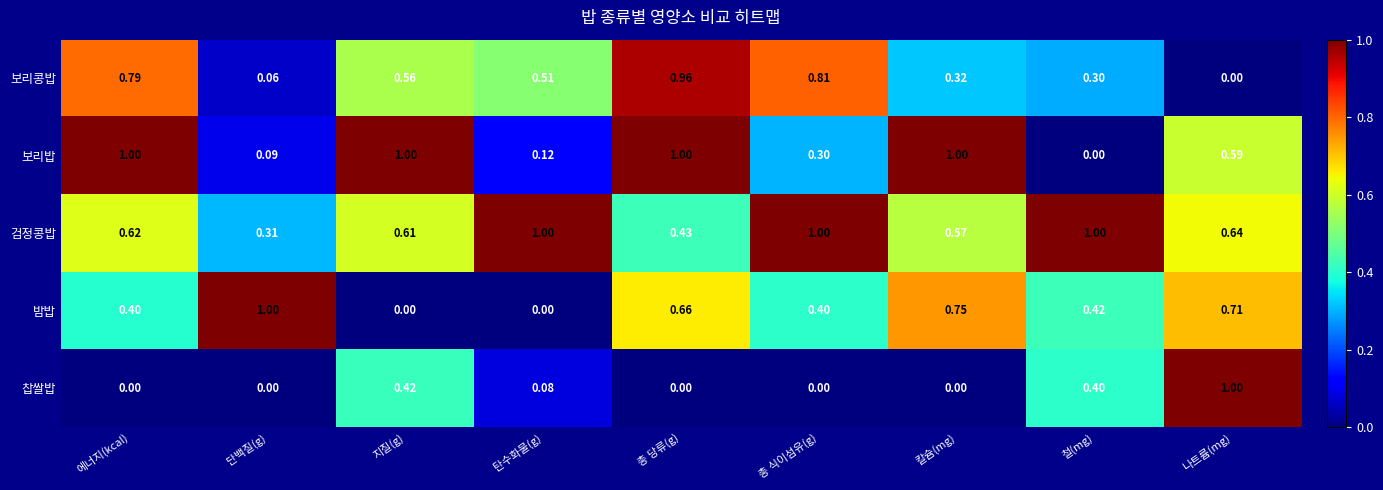

At which category is the sum across all series the highest?

총 당류(g)